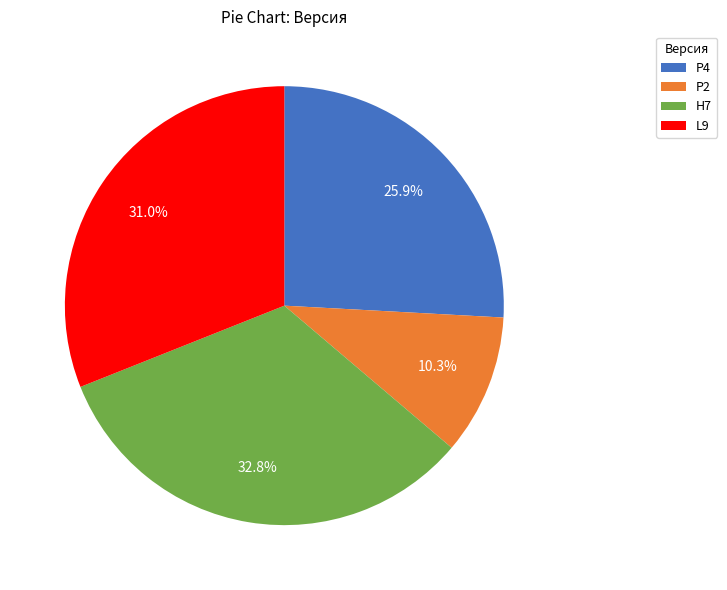

Does L9 account for over 50% of the chart?

No